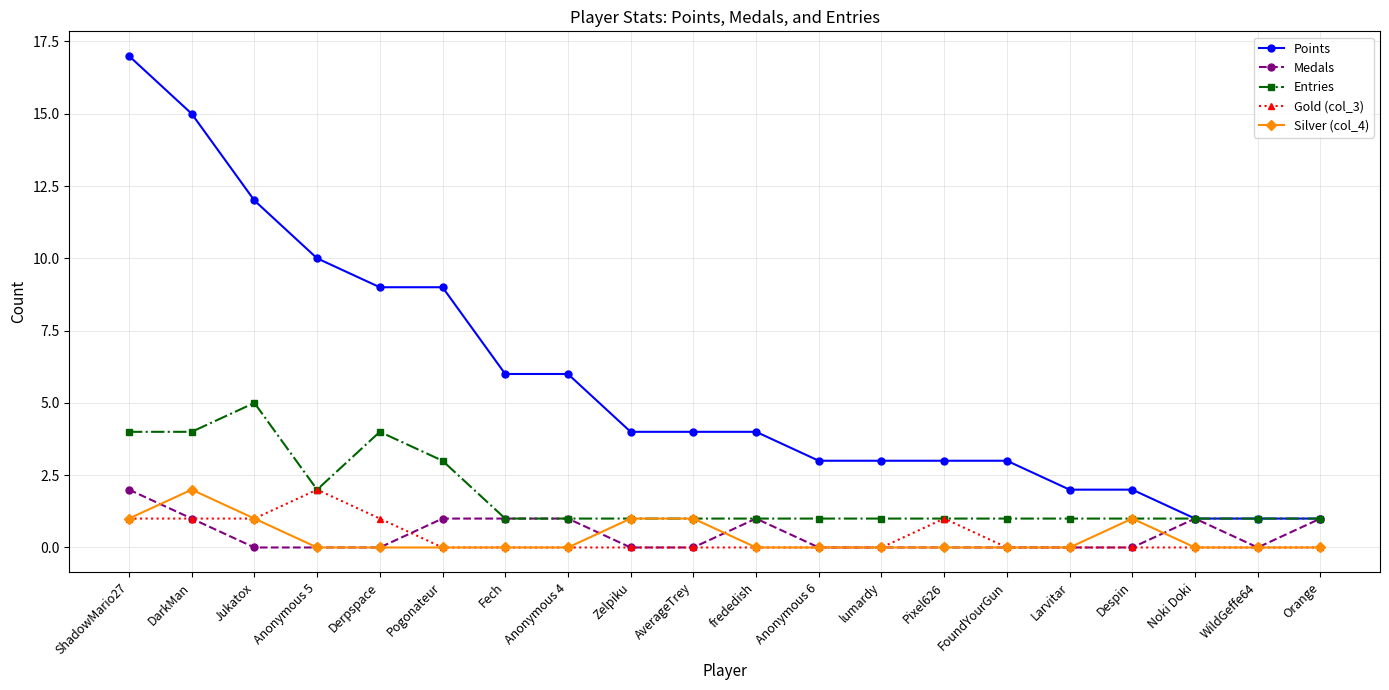

What is the label of the 11th point from the left?

frededish